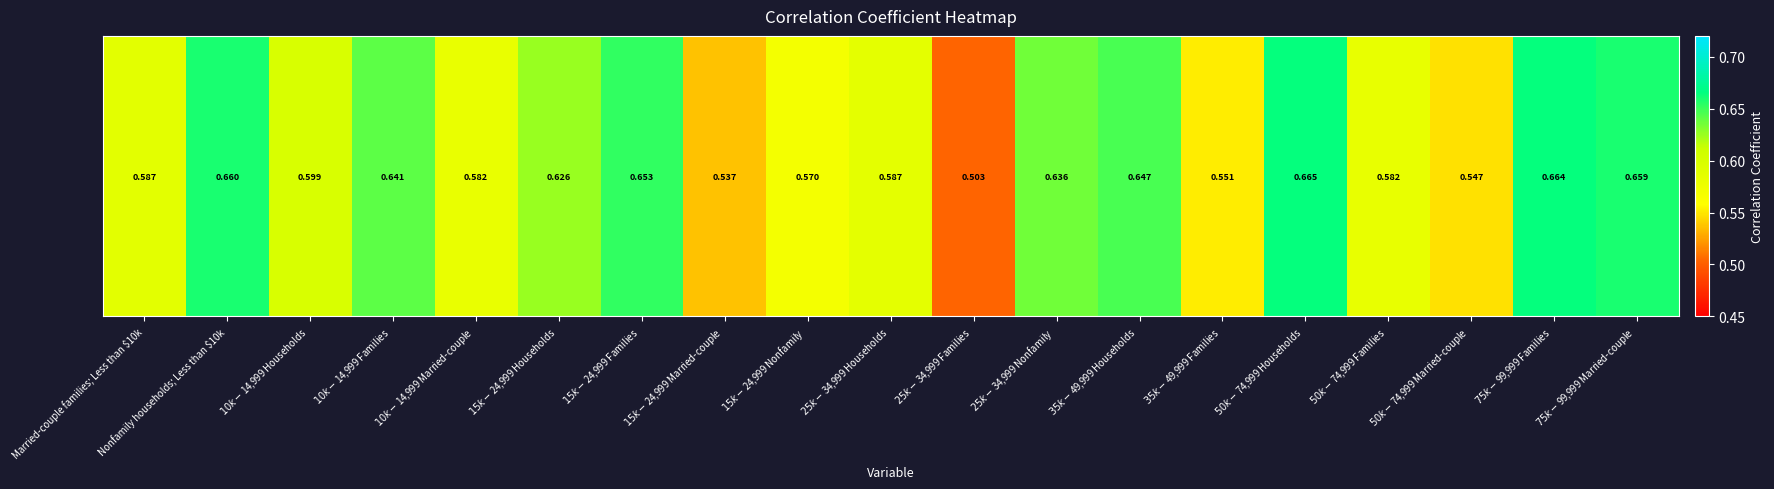

Between $15k-$24,999 Nonfamily and $35k-$49,999 Families, which is larger?

$15k-$24,999 Nonfamily